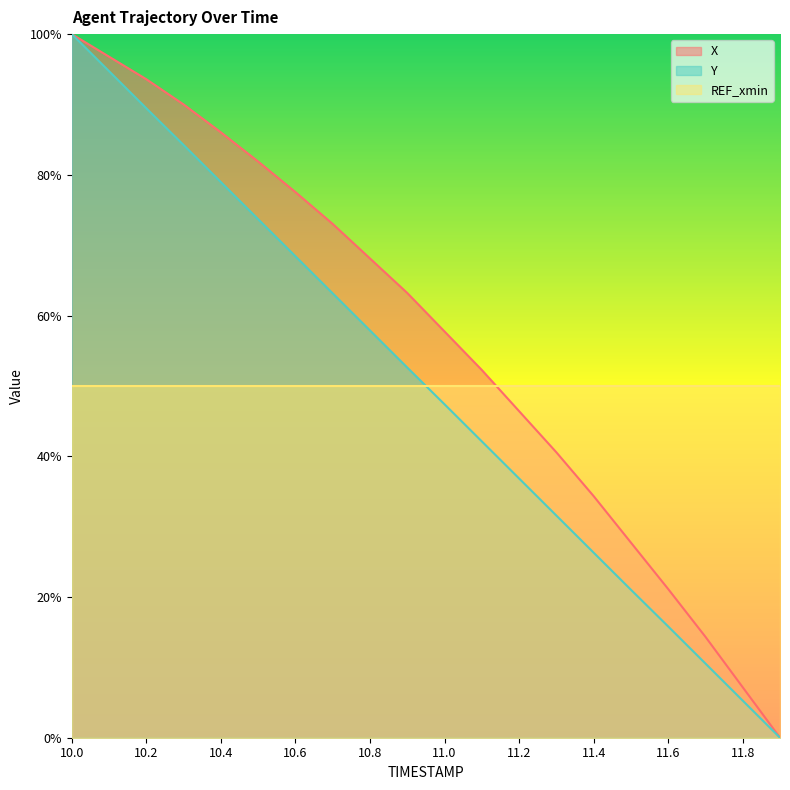

What is the maximum value shown in the chart?

100.0